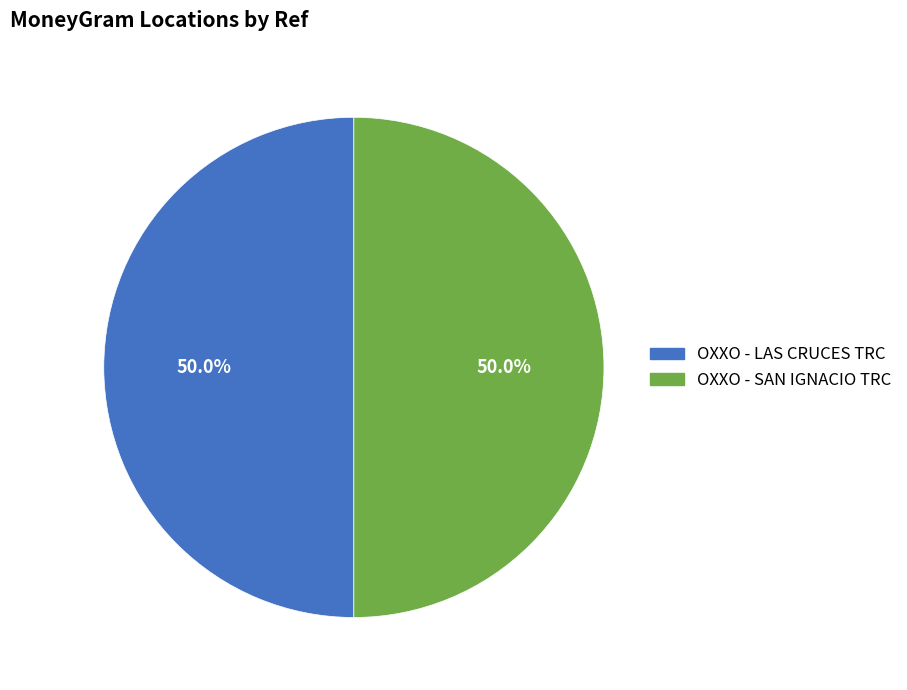

Count the number of slices in the pie.

2